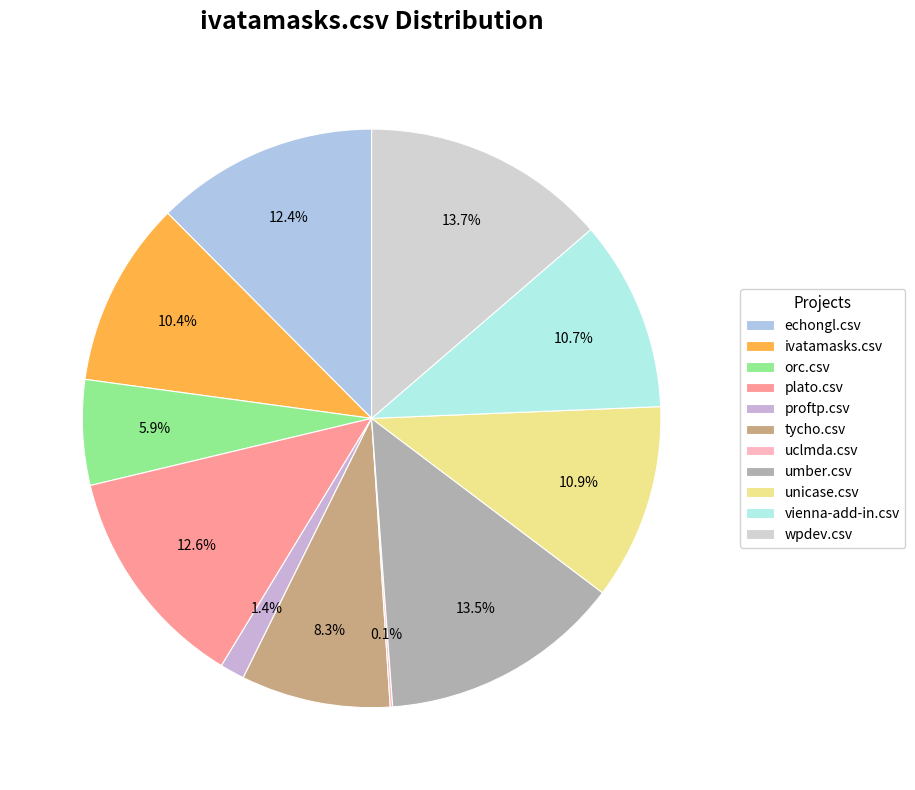

Combined, what portion of the pie is vienna-add-in.csv and echongl.csv?

23.1%